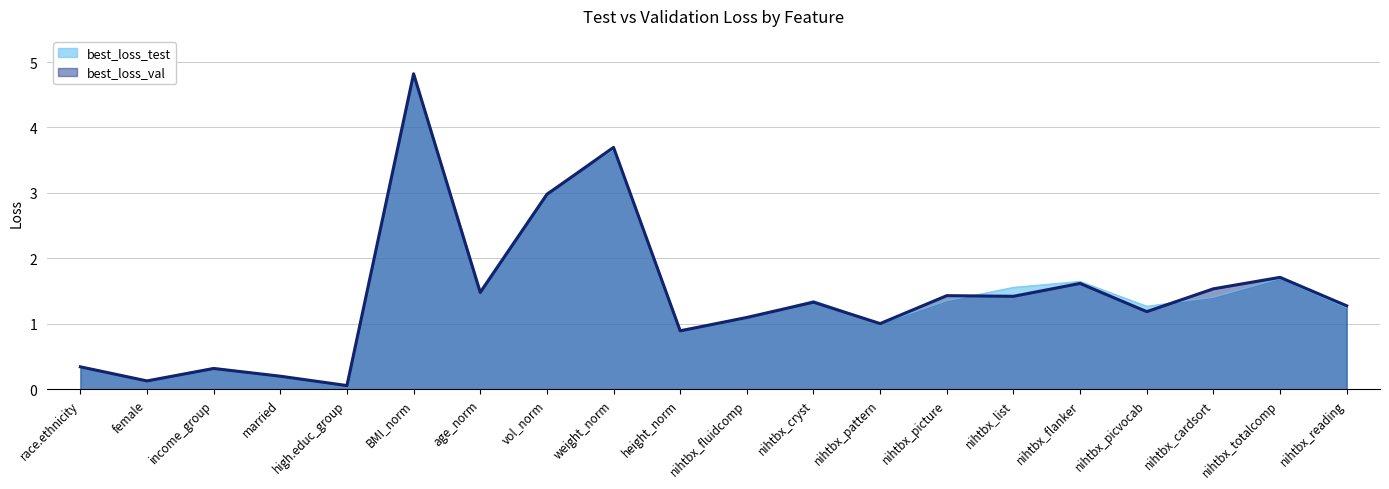

What is the label of the 2nd point from the left?

female